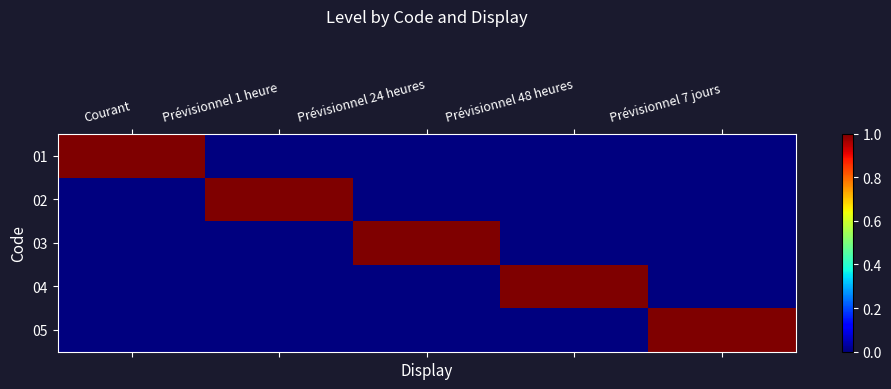

Reading right to left, extract all data points from this chart.

01: Prévisionnel 7 jours=0	Prévisionnel 48 heures=0	Prévisionnel 24 heures=0	Prévisionnel 1 heure=0	Courant=1
02: Prévisionnel 7 jours=0	Prévisionnel 48 heures=0	Prévisionnel 24 heures=0	Prévisionnel 1 heure=1	Courant=0
03: Prévisionnel 7 jours=0	Prévisionnel 48 heures=0	Prévisionnel 24 heures=1	Prévisionnel 1 heure=0	Courant=0
04: Prévisionnel 7 jours=0	Prévisionnel 48 heures=1	Prévisionnel 24 heures=0	Prévisionnel 1 heure=0	Courant=0
05: Prévisionnel 7 jours=1	Prévisionnel 48 heures=0	Prévisionnel 24 heures=0	Prévisionnel 1 heure=0	Courant=0